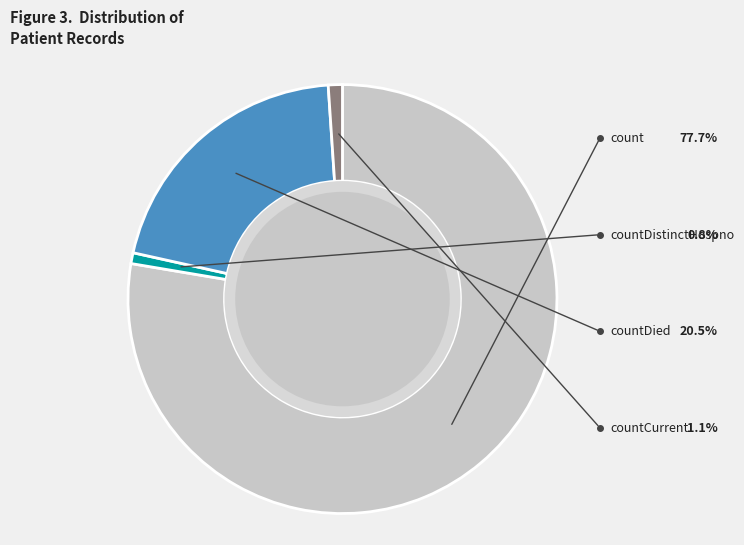

Count the number of slices in the pie.

4